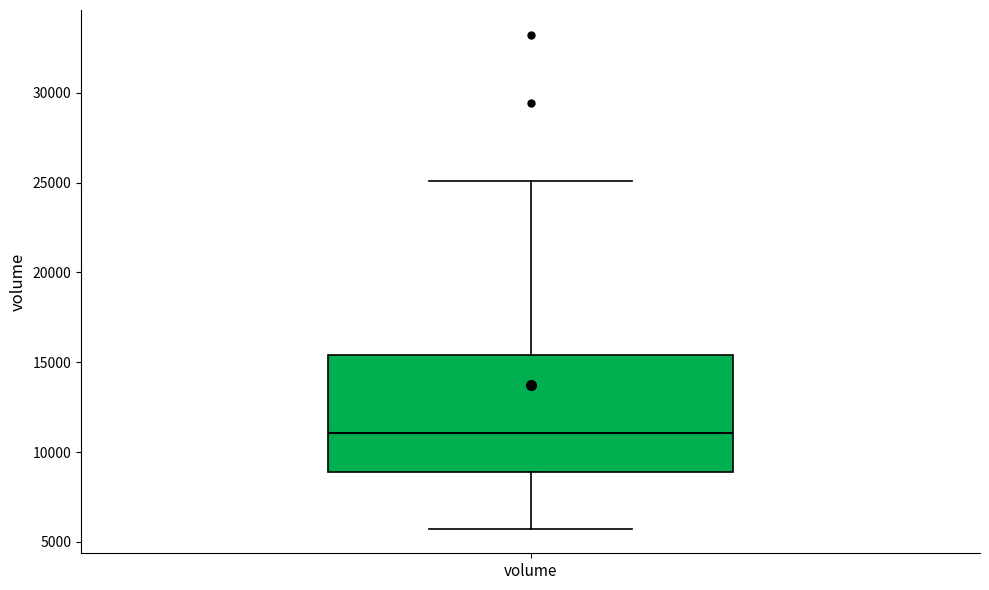

Read this box plot against the y-axis: the position of the median line, the range covered by the box, and the ends of both whiskers. The values are not printed on the chart, so give them approximately, as read against the axis.

median 11000, box 9000 to 15500, whiskers 5500 to 25000